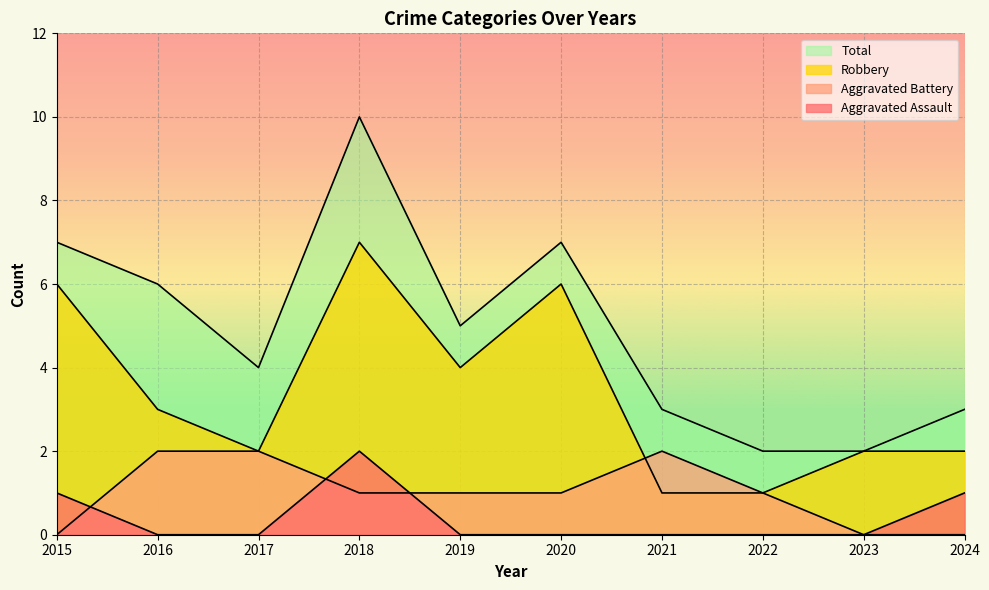

How many data points in Total are above 5?

4